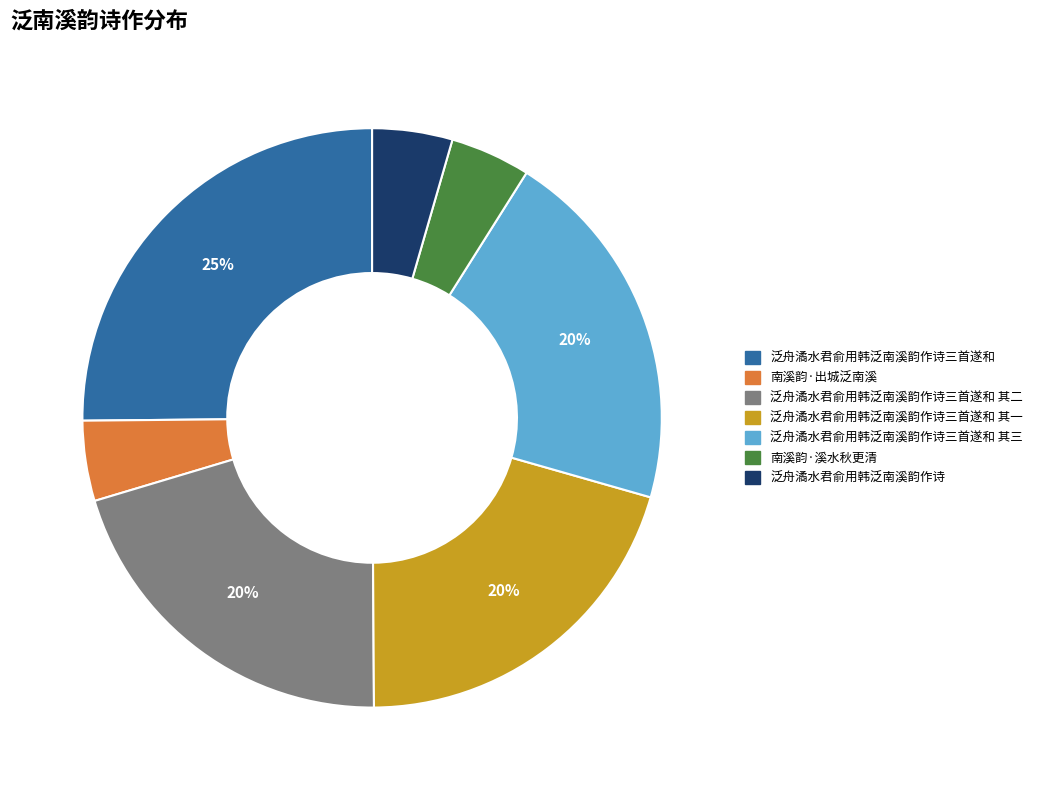

To the nearest percent, what is the combined percentage of 泛舟潏水君俞用韩泛南溪韵作诗三首遂和 其三 and 泛舟潏水君俞用韩泛南溪韵作诗三首遂和?

46%